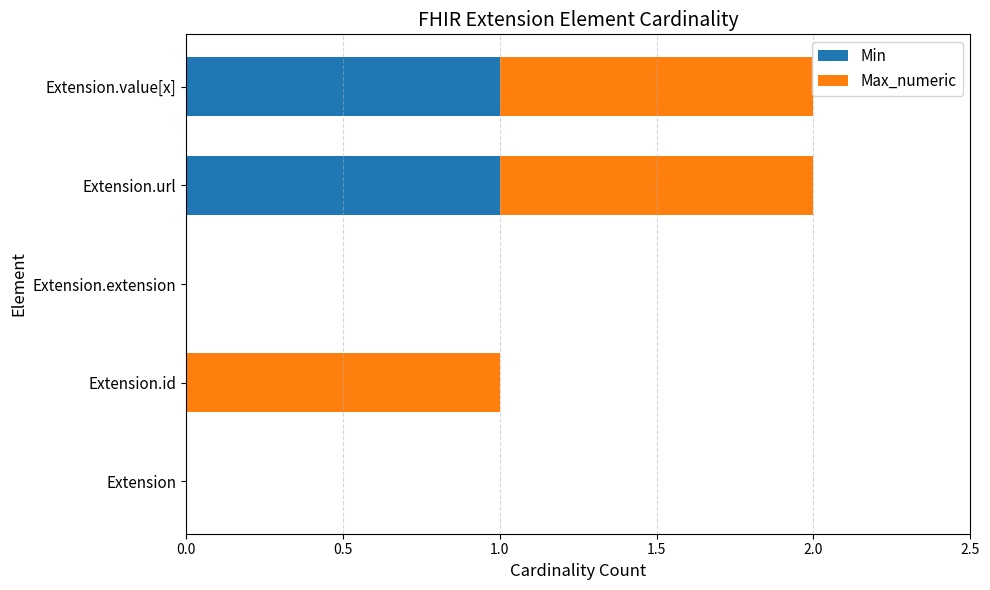

The Min series shows 2 at Extension.value[x]. True or false?

False